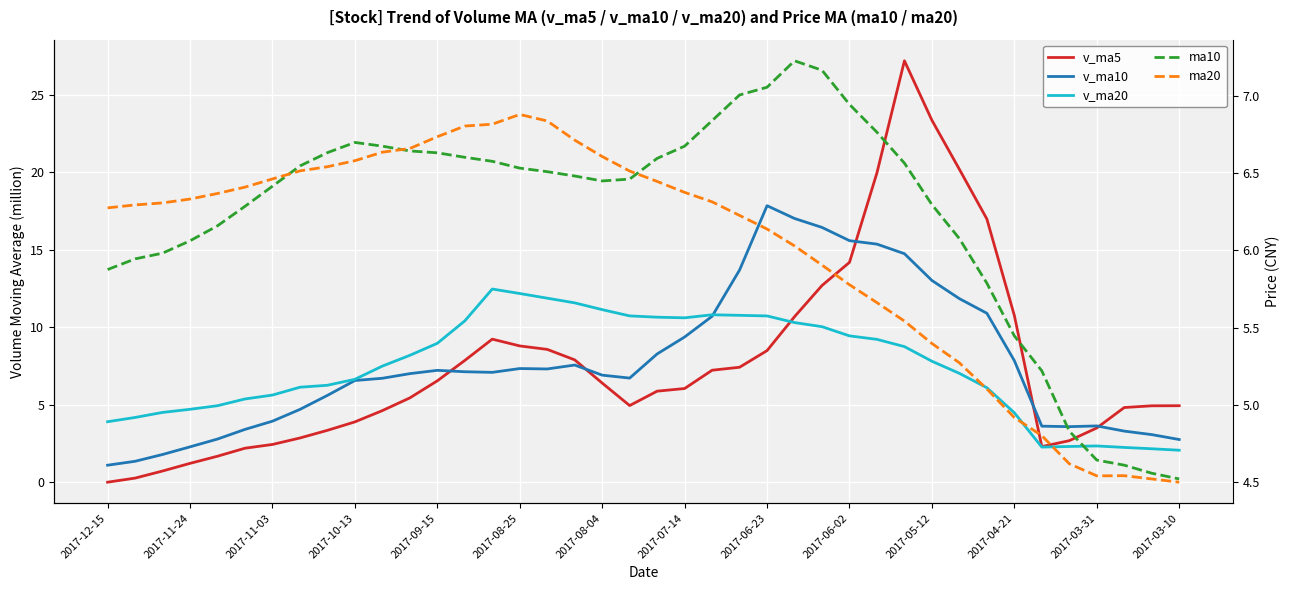

The v_ma5 series shows 10.5 at 2017-09-15. True or false?

False